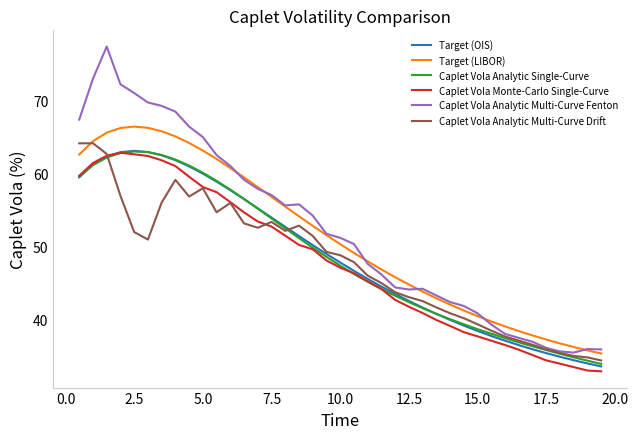

What is the sum of all Caplet Vola Analytic Multi-Curve Fenton values?

2041.4